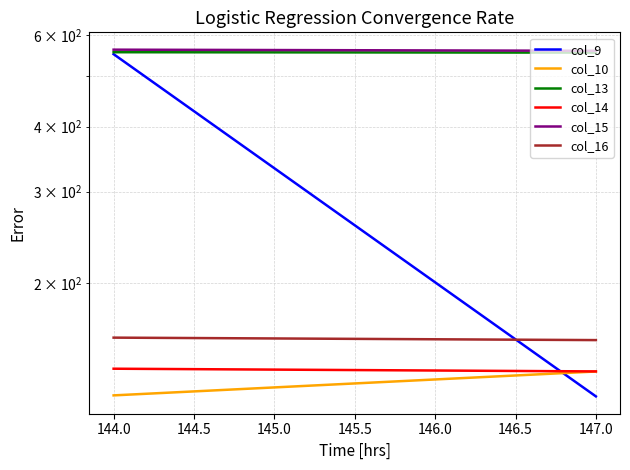

Which series has the largest range (max minus min)?

col_9